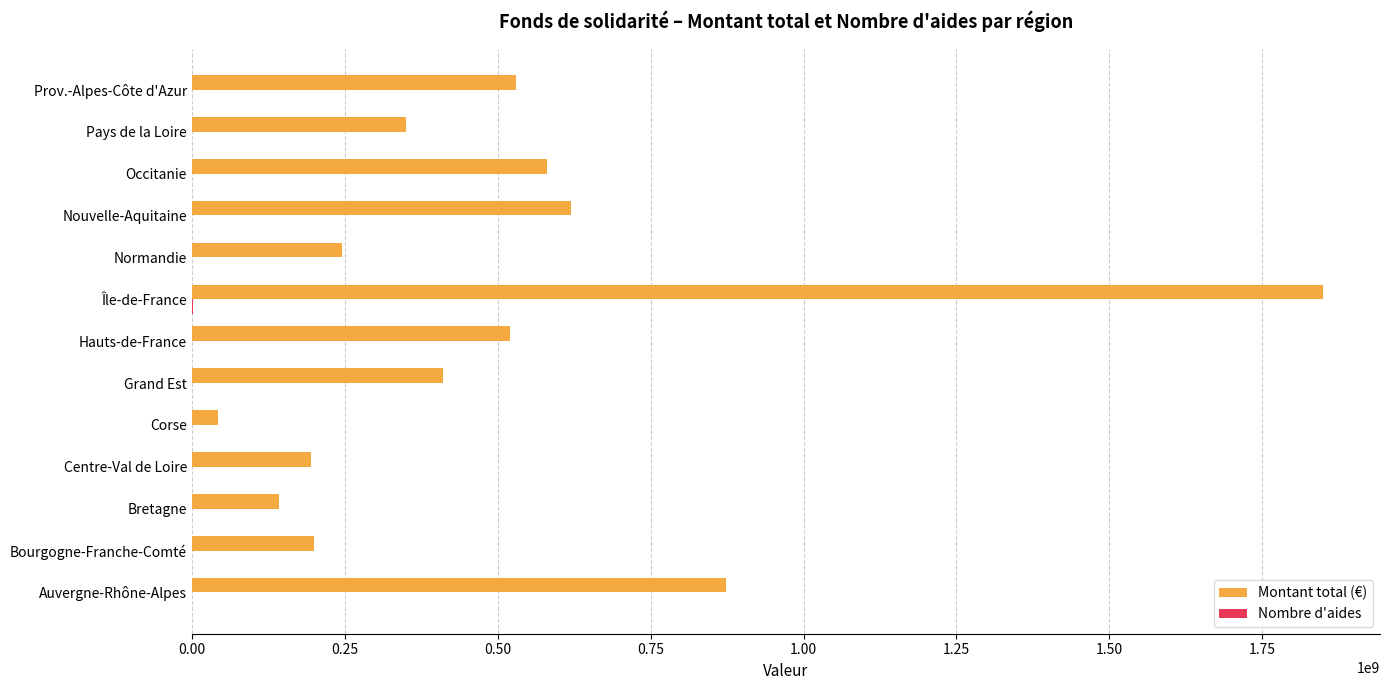

True or false: Montant total (€) has a value of 1850000000 at Île-de-France.

True